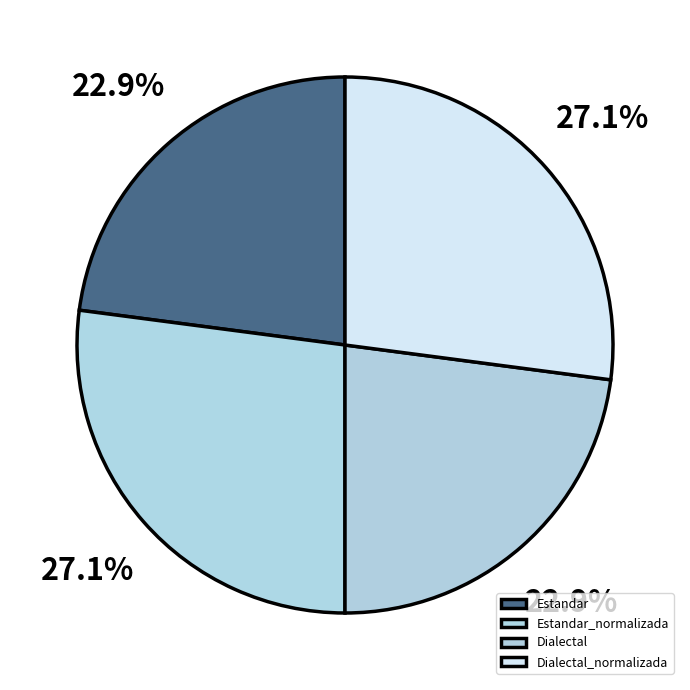

What is the ratio of the value at Dialectal to the value at Estandar_normalizada?

0.8